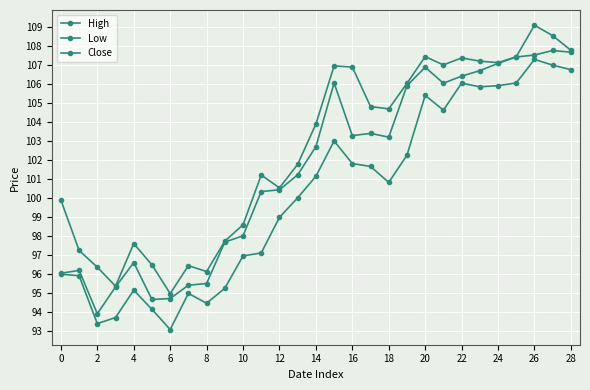

Does the chart display data point markers on the line(s)?

Yes